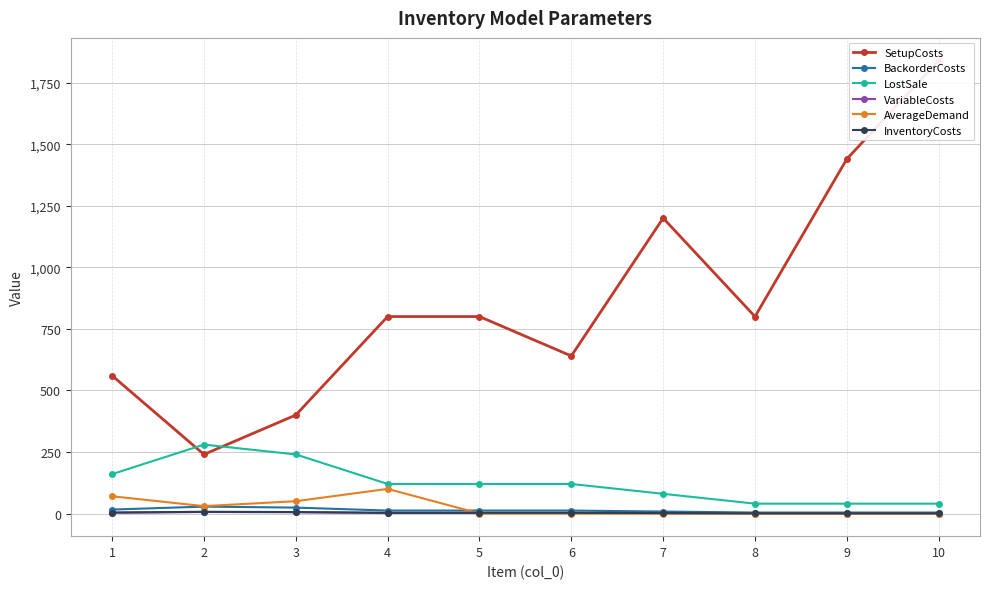

What is the sum of all VariableCosts values?

21